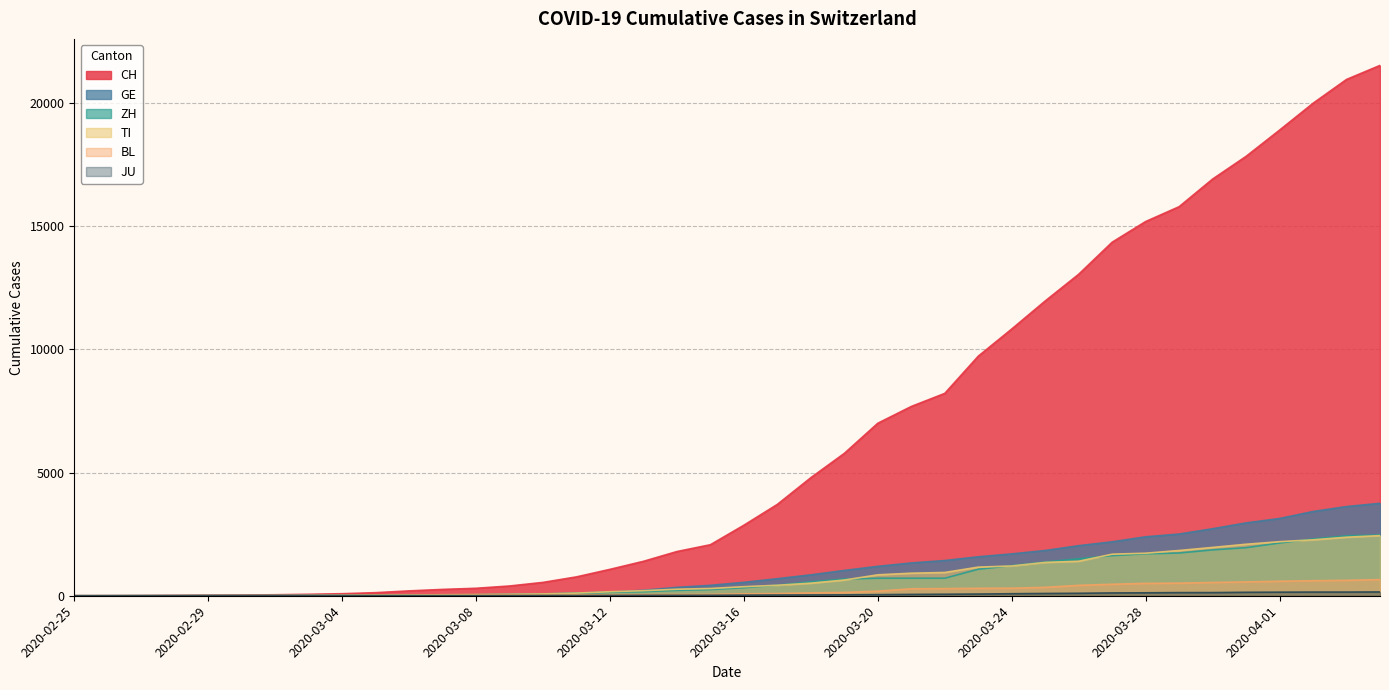

True or false: GE and JU cross at least once.

False